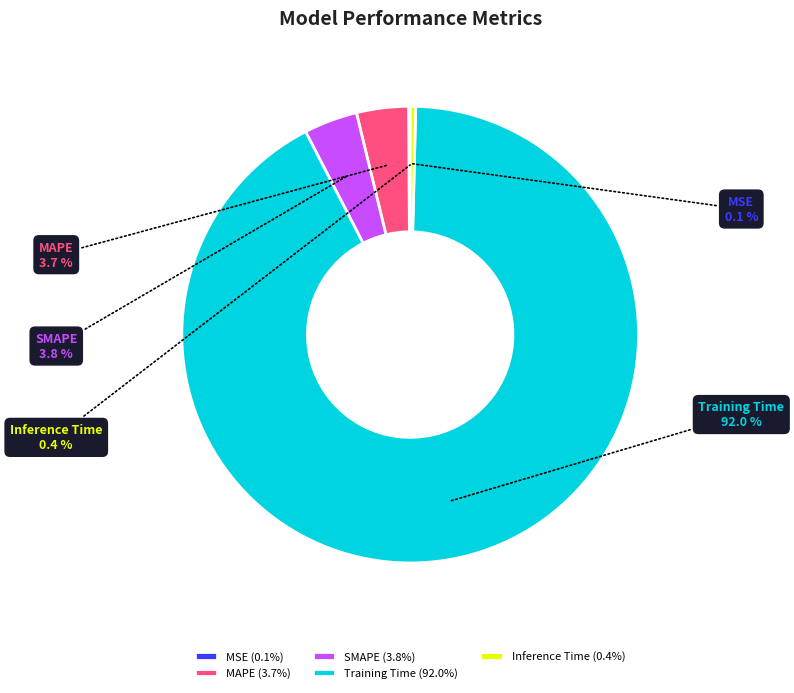

Does SMAPE account for over 50% of the chart?

No